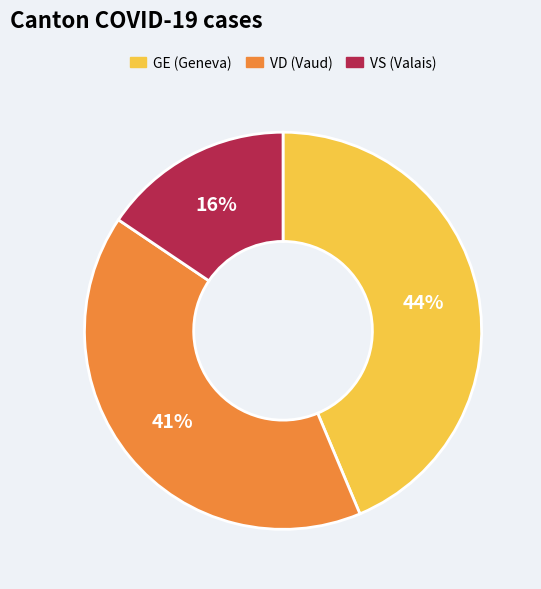

Count the number of slices in the pie.

3